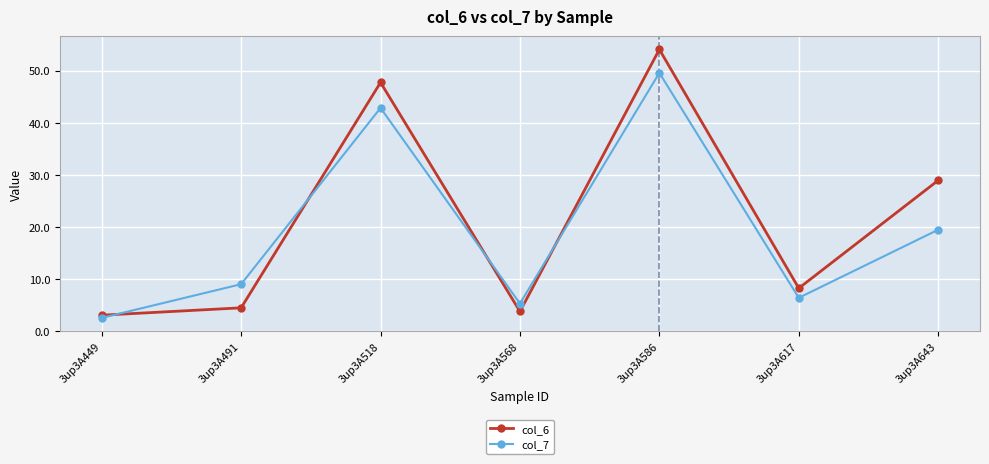

How many interior local peaks does the col_6 series have?

2